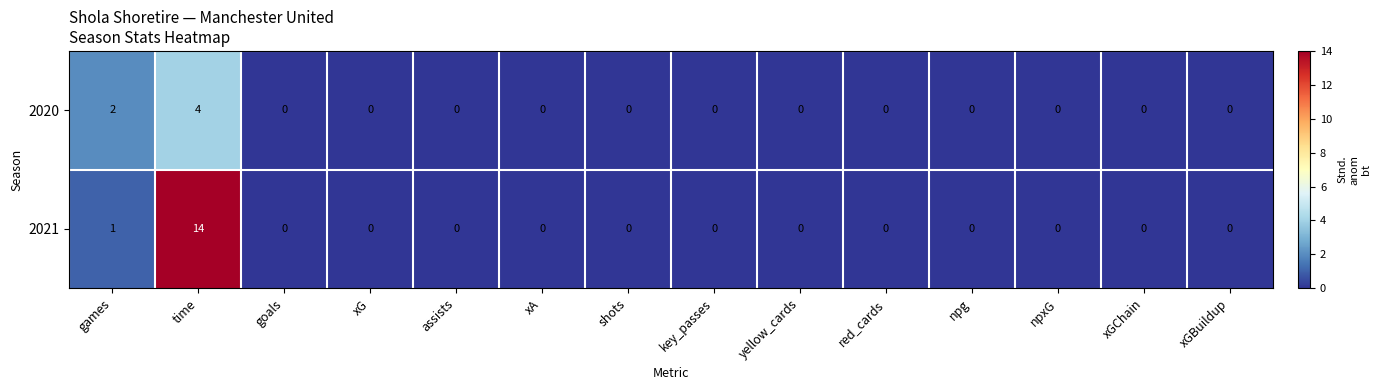

Which series has the largest total across all categories?

2021